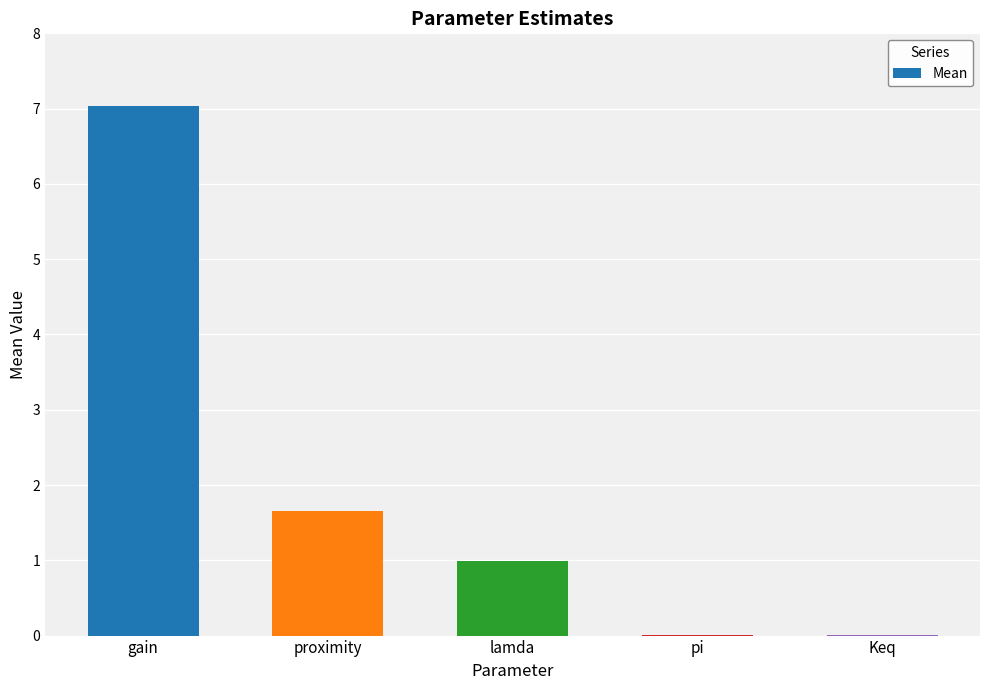

What is the sum of all values?

9.7